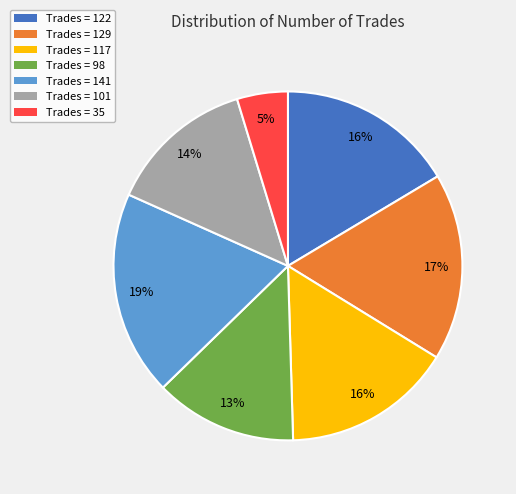

To the nearest percent, what percentage of the pie is Trades = 129?

17%